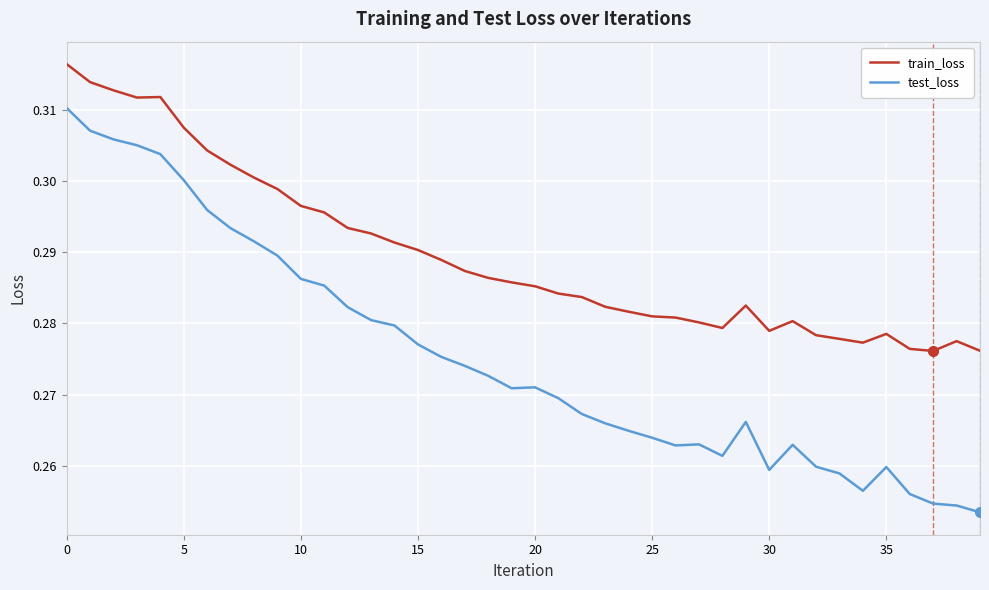

True or false: test_loss has more than 1 interior local peaks.

True